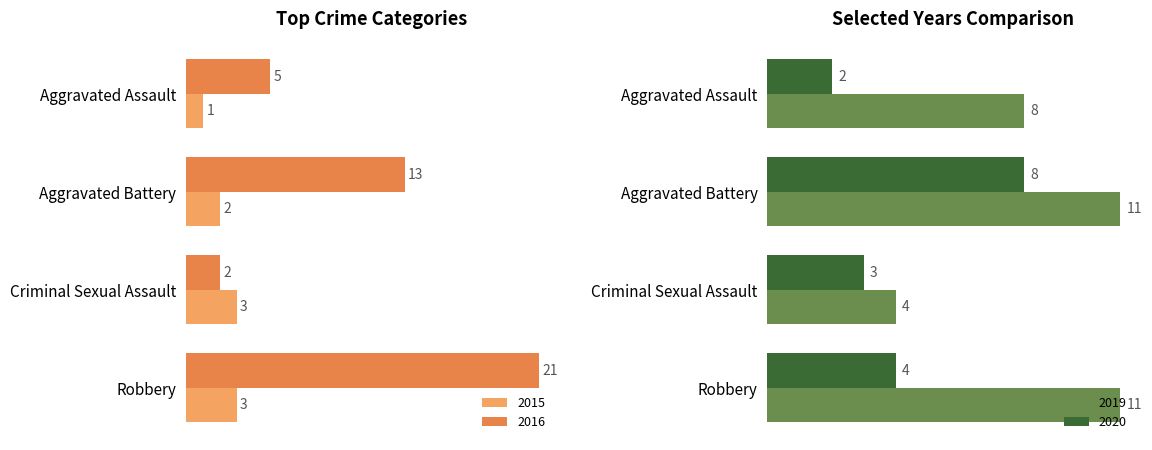

True or false: 2019 has a value of 11 at Aggravated Assault.

False